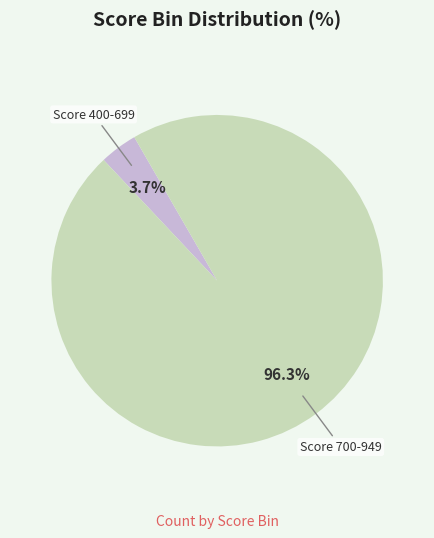

Rank the categories by value from highest to lowest.

Score 700-949, Score 400-699